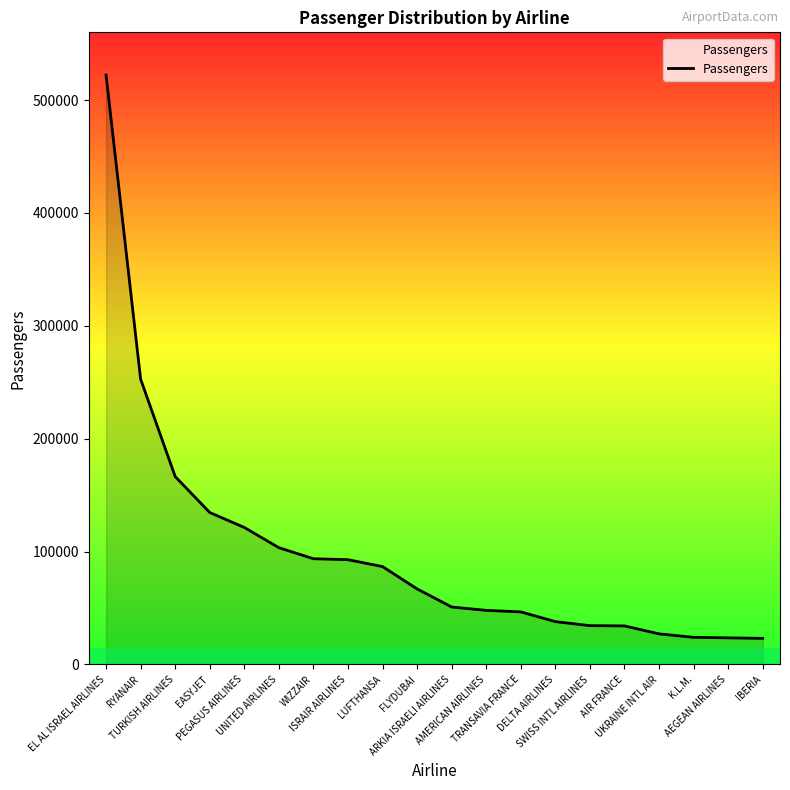

What is the maximum value shown in the chart?

522179